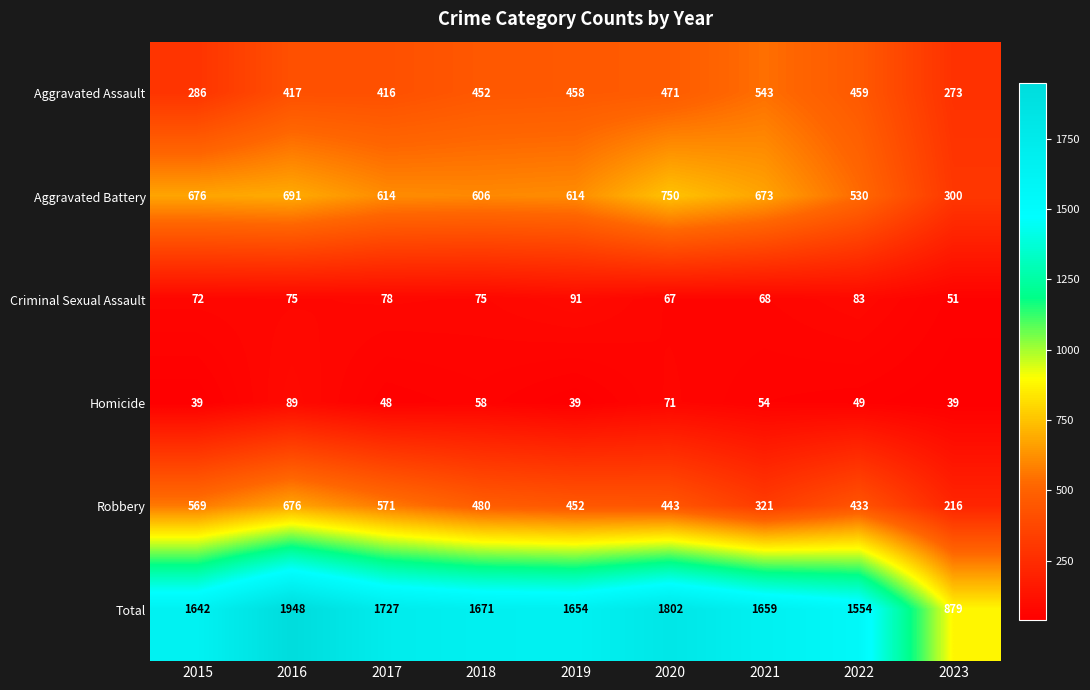

Which category has the highest value in the Criminal Sexual Assault series?

2019